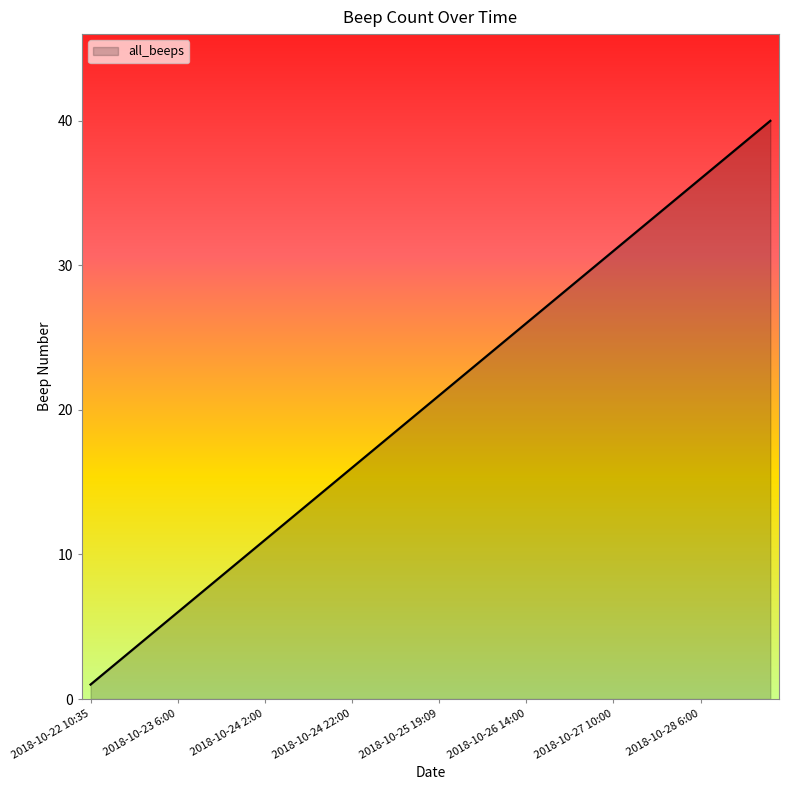

What is the difference between the maximum and minimum values?

39